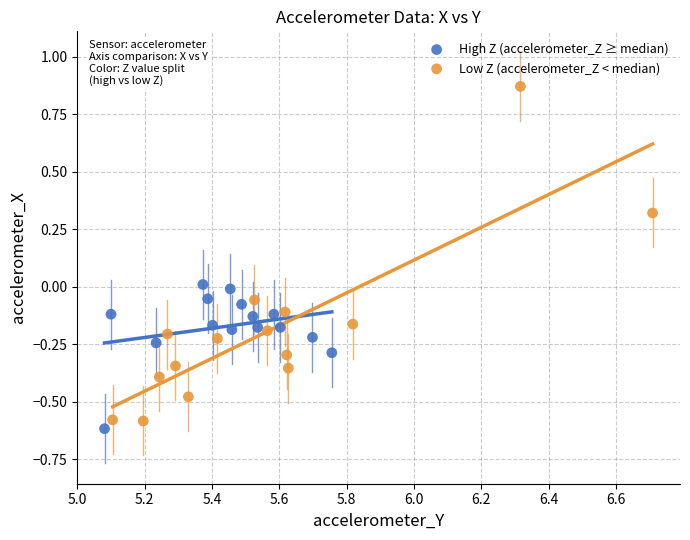

Which series has the widest spread of Y values?

Low Z (accelerometer_Z < median)